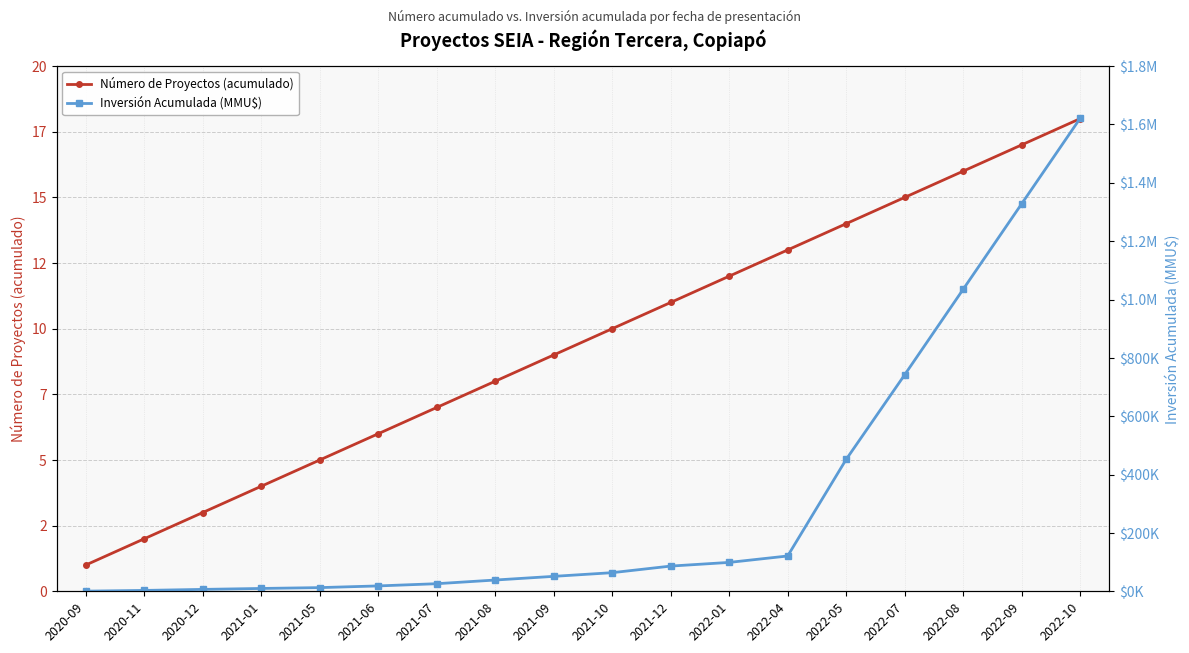

Is the value of Inversión Acumulada (MMU$) at 2022-08 greater than the value of Número de Proyectos (acumulado) at 2020-11?

Yes